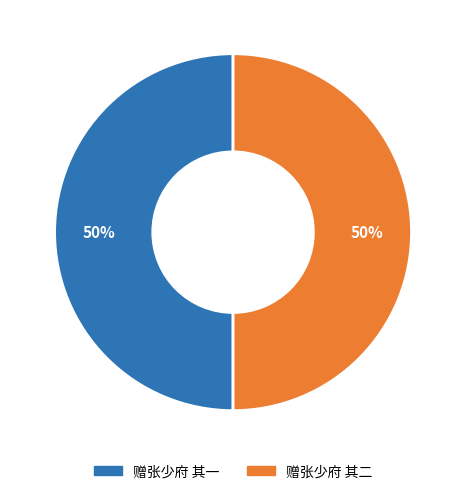

Approximately how many times larger is the value at 赠张少府 其二 compared to 赠张少府 其一?

1.0